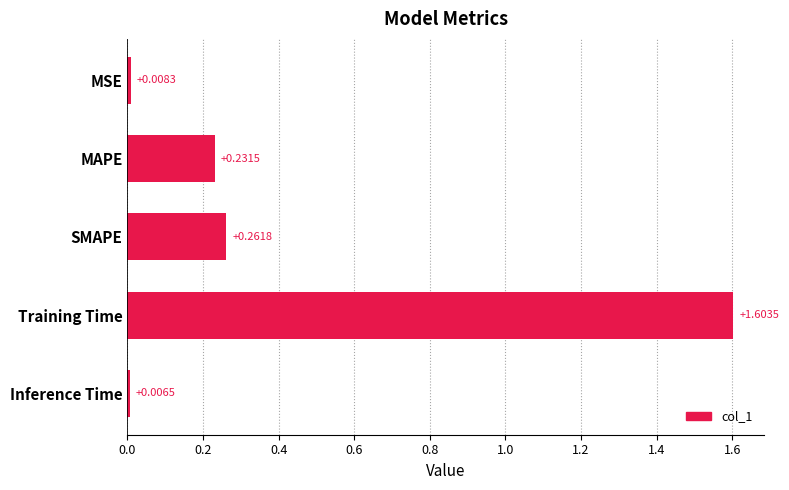

Are the bars grouped side by side (vs. stacked)?

No